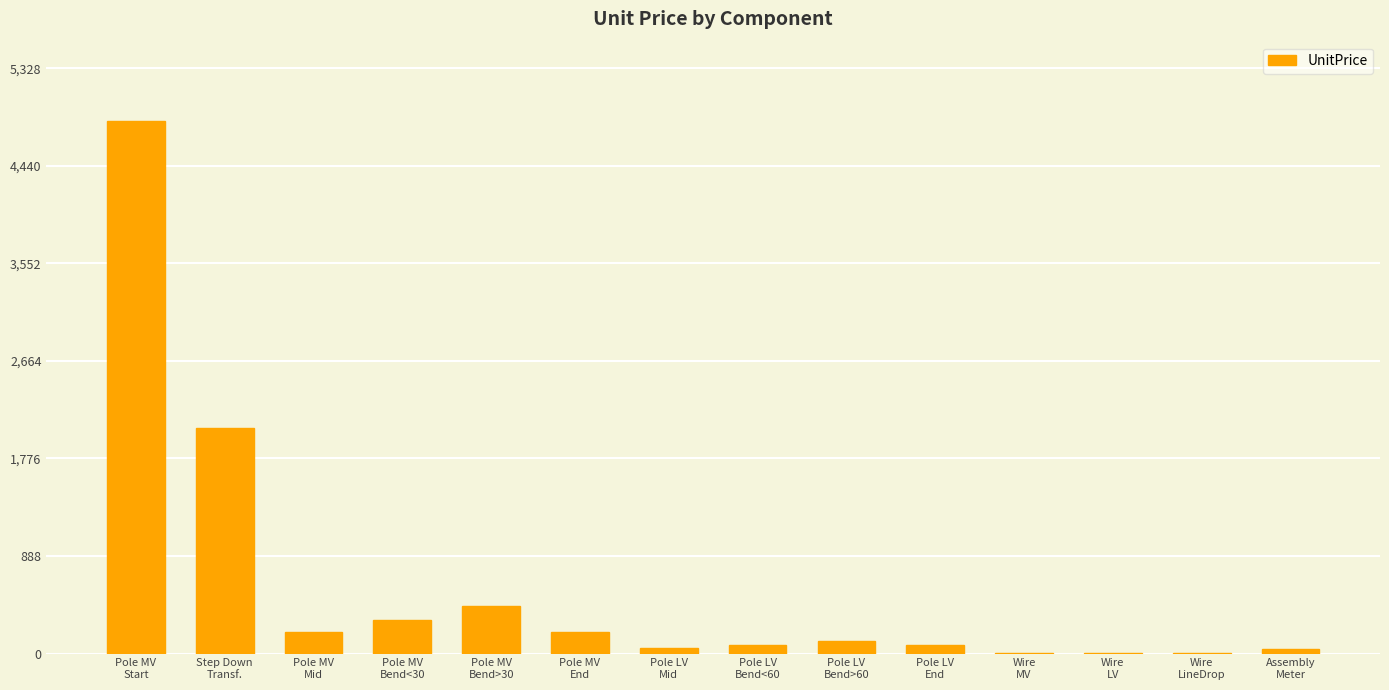

What value does the data have at Assembly
Meter?

40.0